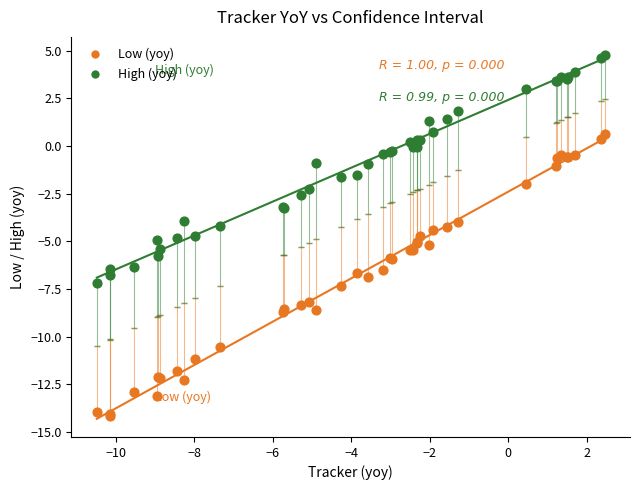

Which series contains the lowest Y value?

Low (yoy)